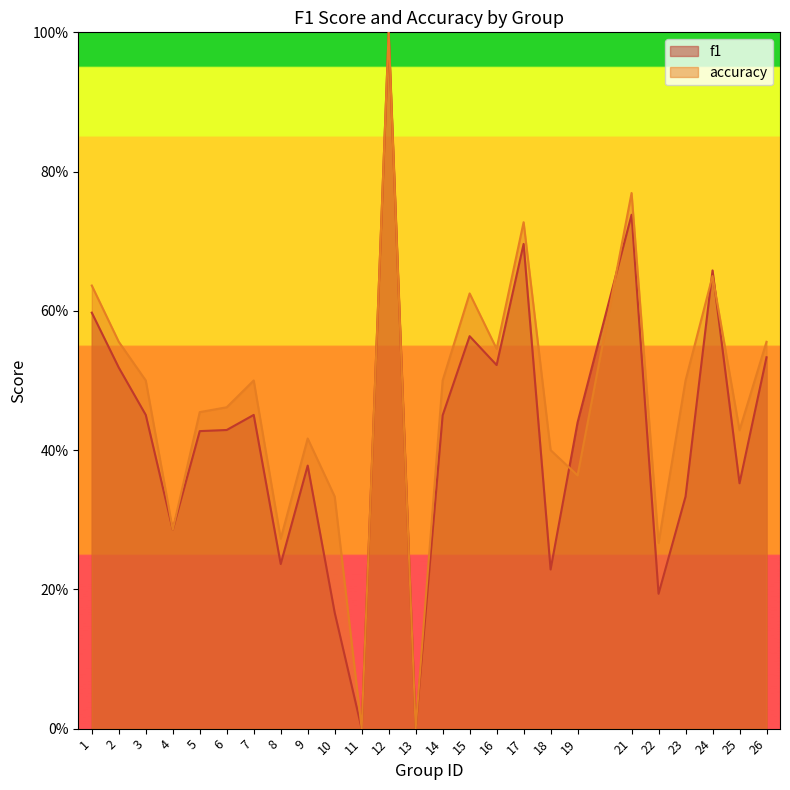

Which series changed the most between 3 and 26?

f1